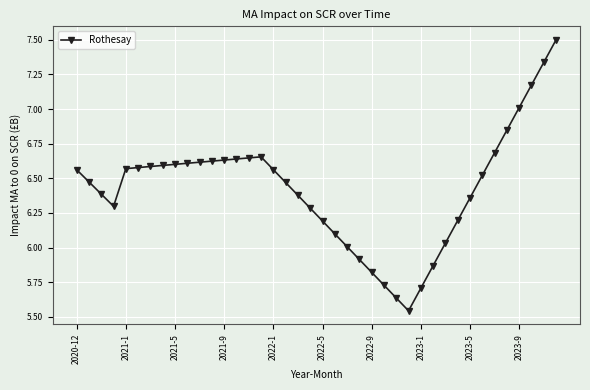

What is the difference between the maximum and second lowest values?

1.9